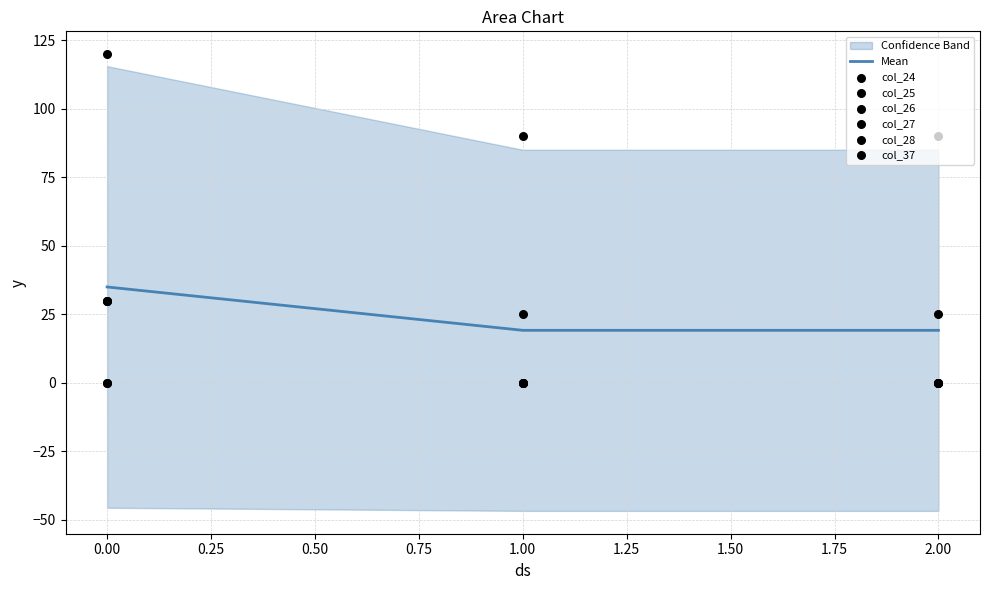

Which series contains the highest Y value?

col_37